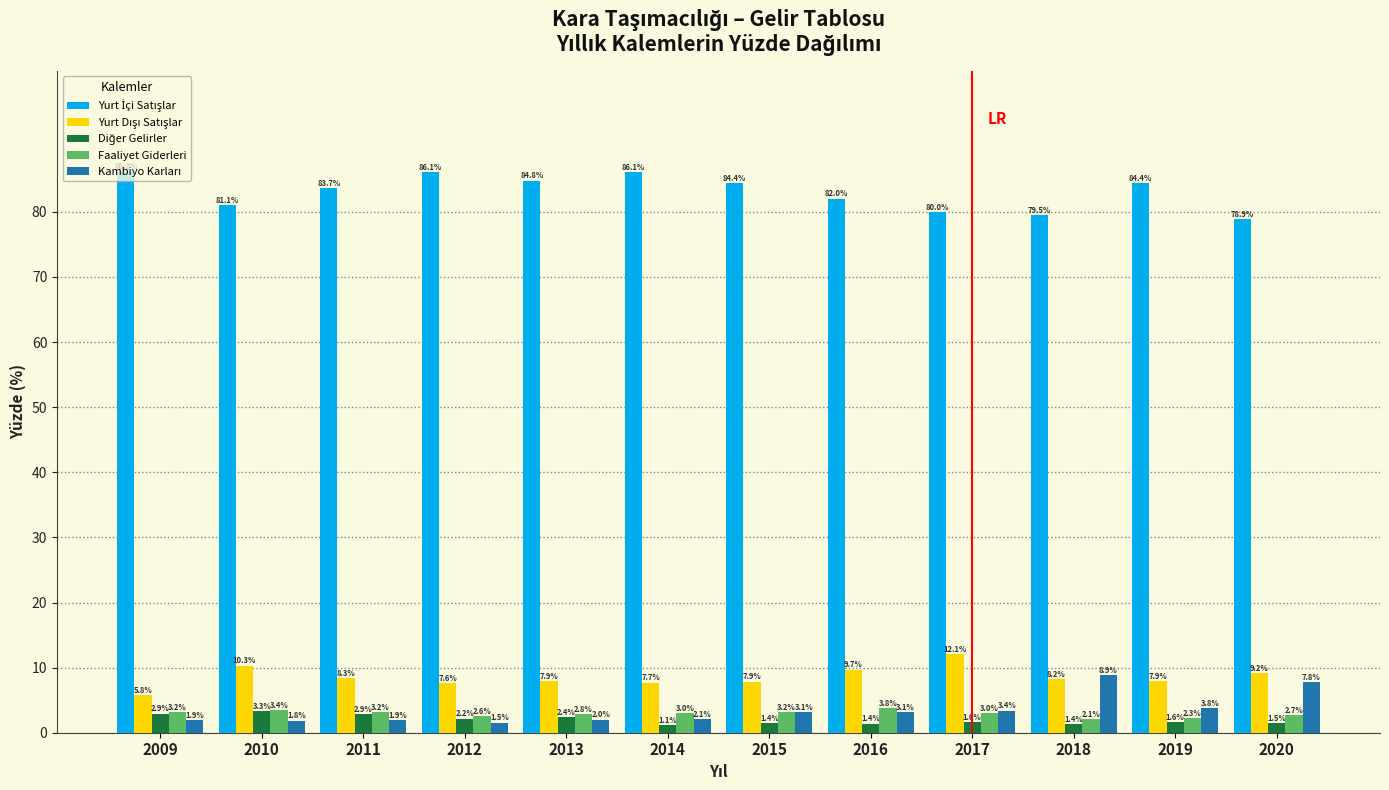

What is the minimum value shown in the chart?

1.1